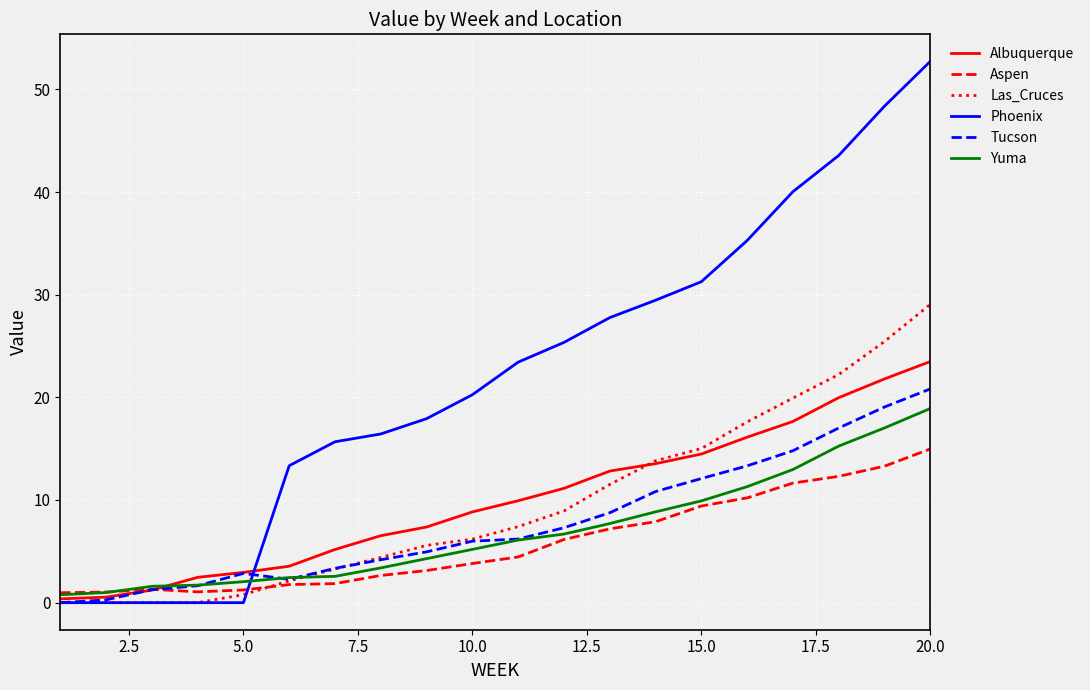

What is the greatest value displayed?

52.7